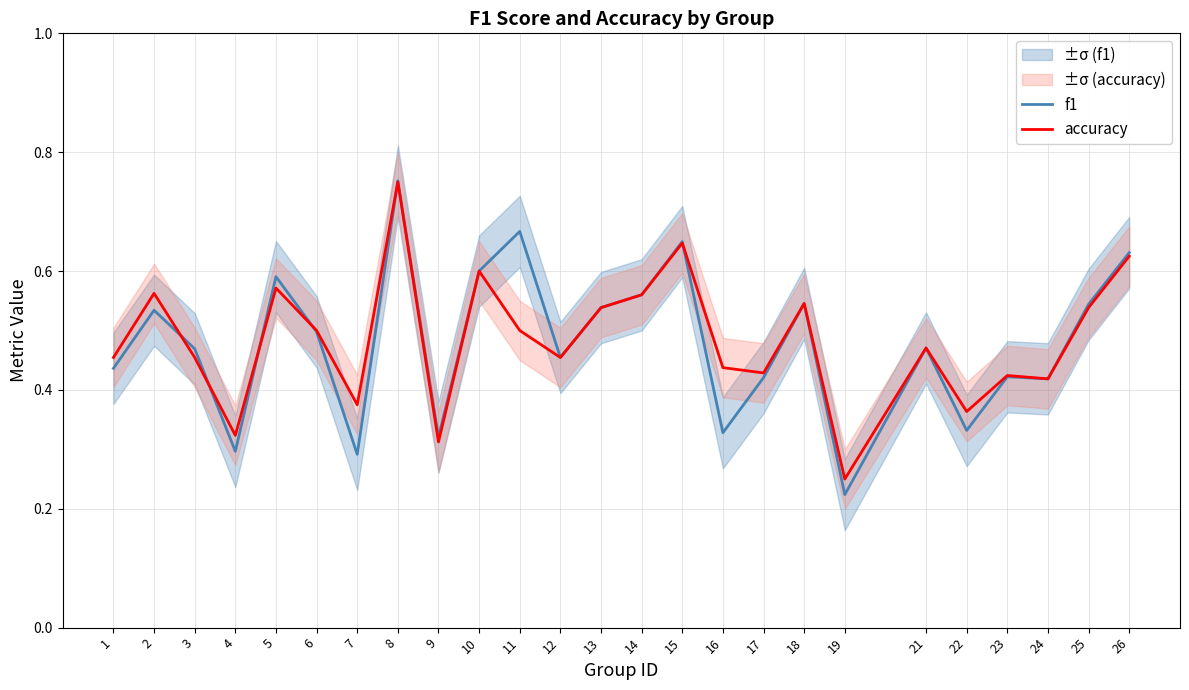

At which category does f1 reach its first local peak?

2